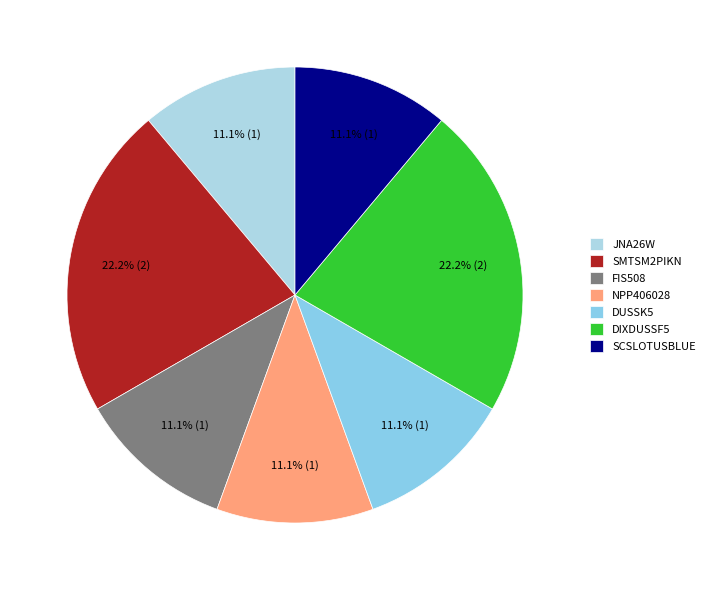

Rank the categories by value from highest to lowest.

SMTSM2PIKN, DIXDUSSF5, JNA26W, FIS508, NPP406028, DUSSK5, SCSLOTUSBLUE